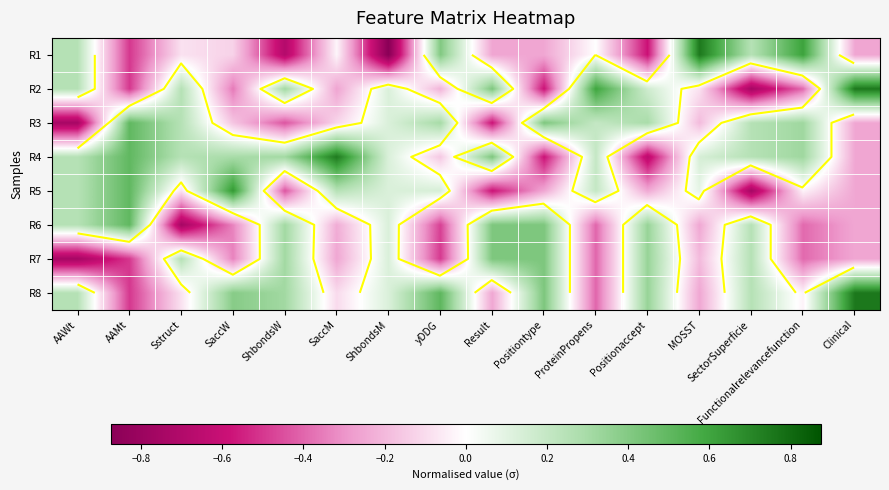

How many positive values does the R6 series have?

8